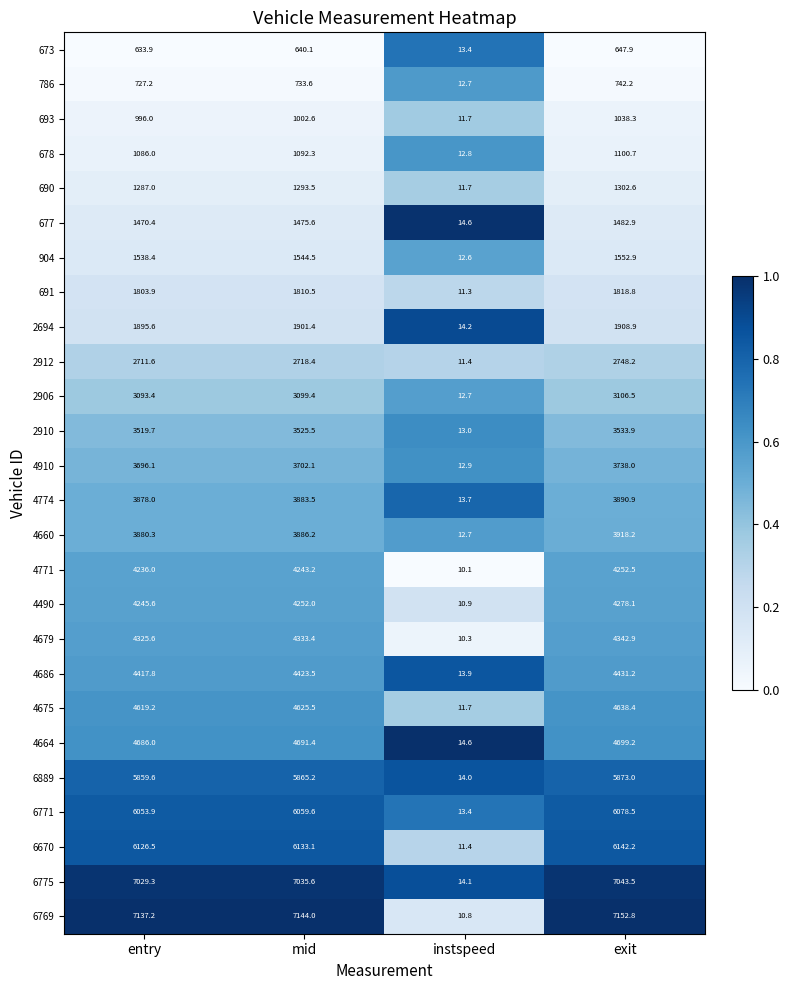

Which series has the widest spread of values?

6769